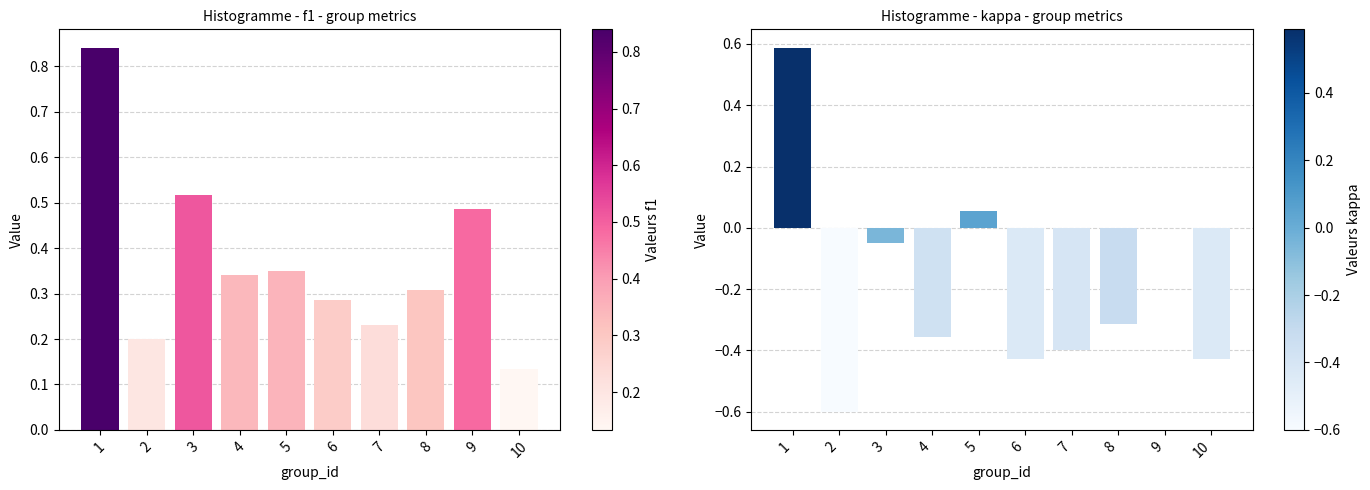

How many data points in kappa are less than 0?

7